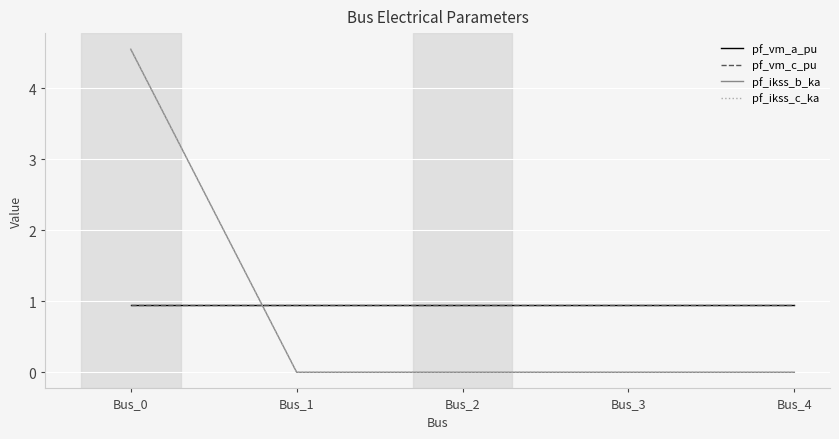

Reading left to right, transcribe all the data shown in this chart.

pf_vm_a_pu: 1.0	1.0	1.0	1.0	1.0
pf_vm_c_pu: 1.0	1.0	1.0	1.0	1.0
pf_ikss_b_ka: 4.5	0.0	0.0	0.0	0.0
pf_ikss_c_ka: 4.5	0.0	0.0	0.0	0.0